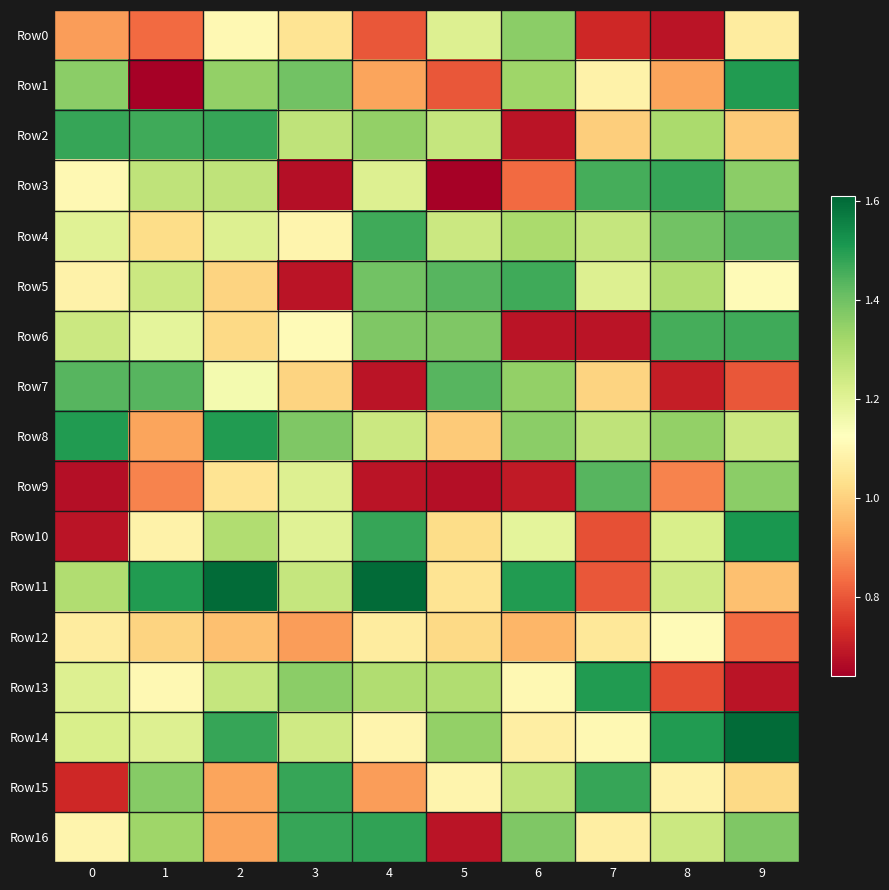

Reading left to right, extract all data points from this chart.

Row0: 0=0.9	1=0.8	2=1.1	3=1.0	4=0.8	5=1.2	6=1.4	7=0.7	8=0.7	9=1.1
Row1: 0=1.4	1=0.6	2=1.3	3=1.4	4=0.9	5=0.8	6=1.3	7=1.1	8=0.9	9=1.5
Row2: 0=1.5	1=1.5	2=1.5	3=1.3	4=1.3	5=1.3	6=0.7	7=1.0	8=1.3	9=1.0
Row3: 0=1.1	1=1.3	2=1.3	3=0.7	4=1.2	5=0.6	6=0.8	7=1.5	8=1.5	9=1.4
Row4: 0=1.2	1=1.0	2=1.2	3=1.1	4=1.5	5=1.2	6=1.3	7=1.3	8=1.4	9=1.4
Row5: 0=1.1	1=1.2	2=1.0	3=0.7	4=1.4	5=1.4	6=1.5	7=1.2	8=1.3	9=1.1
Row6: 0=1.2	1=1.2	2=1.0	3=1.1	4=1.4	5=1.4	6=0.7	7=0.7	8=1.5	9=1.5
Row7: 0=1.4	1=1.4	2=1.2	3=1.0	4=0.7	5=1.4	6=1.3	7=1.0	8=0.7	9=0.8
Row8: 0=1.5	1=0.9	2=1.5	3=1.4	4=1.2	5=1.0	6=1.4	7=1.3	8=1.3	9=1.2
Row9: 0=0.7	1=0.9	2=1.0	3=1.2	4=0.7	5=0.7	6=0.7	7=1.4	8=0.9	9=1.4
Row10: 0=0.7	1=1.1	2=1.3	3=1.2	4=1.5	5=1.0	6=1.2	7=0.8	8=1.2	9=1.5
Row11: 0=1.3	1=1.5	2=1.6	3=1.3	4=1.6	5=1.0	6=1.5	7=0.8	8=1.2	9=1.0
Row12: 0=1.1	1=1.0	2=1.0	3=0.9	4=1.1	5=1.0	6=0.9	7=1.1	8=1.1	9=0.8
Row13: 0=1.2	1=1.1	2=1.3	3=1.4	4=1.3	5=1.3	6=1.1	7=1.5	8=0.8	9=0.7
Row14: 0=1.2	1=1.2	2=1.5	3=1.2	4=1.1	5=1.3	6=1.1	7=1.1	8=1.5	9=1.6
Row15: 0=0.7	1=1.4	2=0.9	3=1.5	4=0.9	5=1.1	6=1.3	7=1.5	8=1.1	9=1.0
Row16: 0=1.1	1=1.3	2=0.9	3=1.5	4=1.5	5=0.7	6=1.4	7=1.1	8=1.2	9=1.4